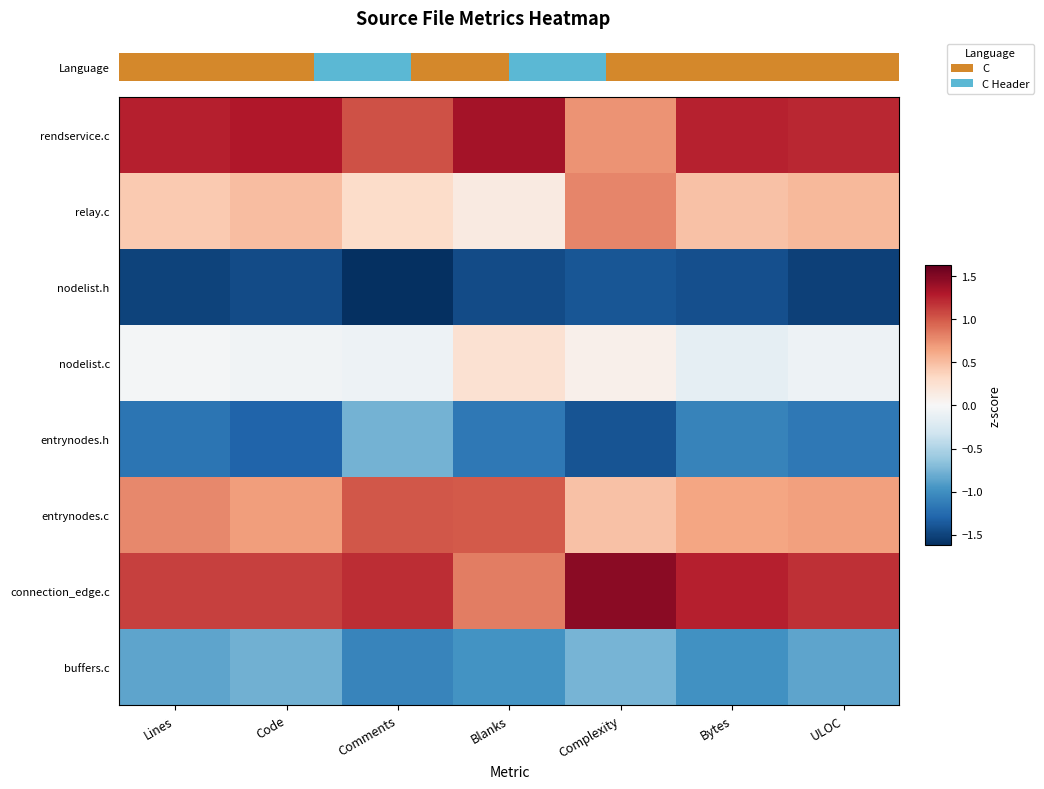

Which has a higher value, Blanks or Lines?

Blanks